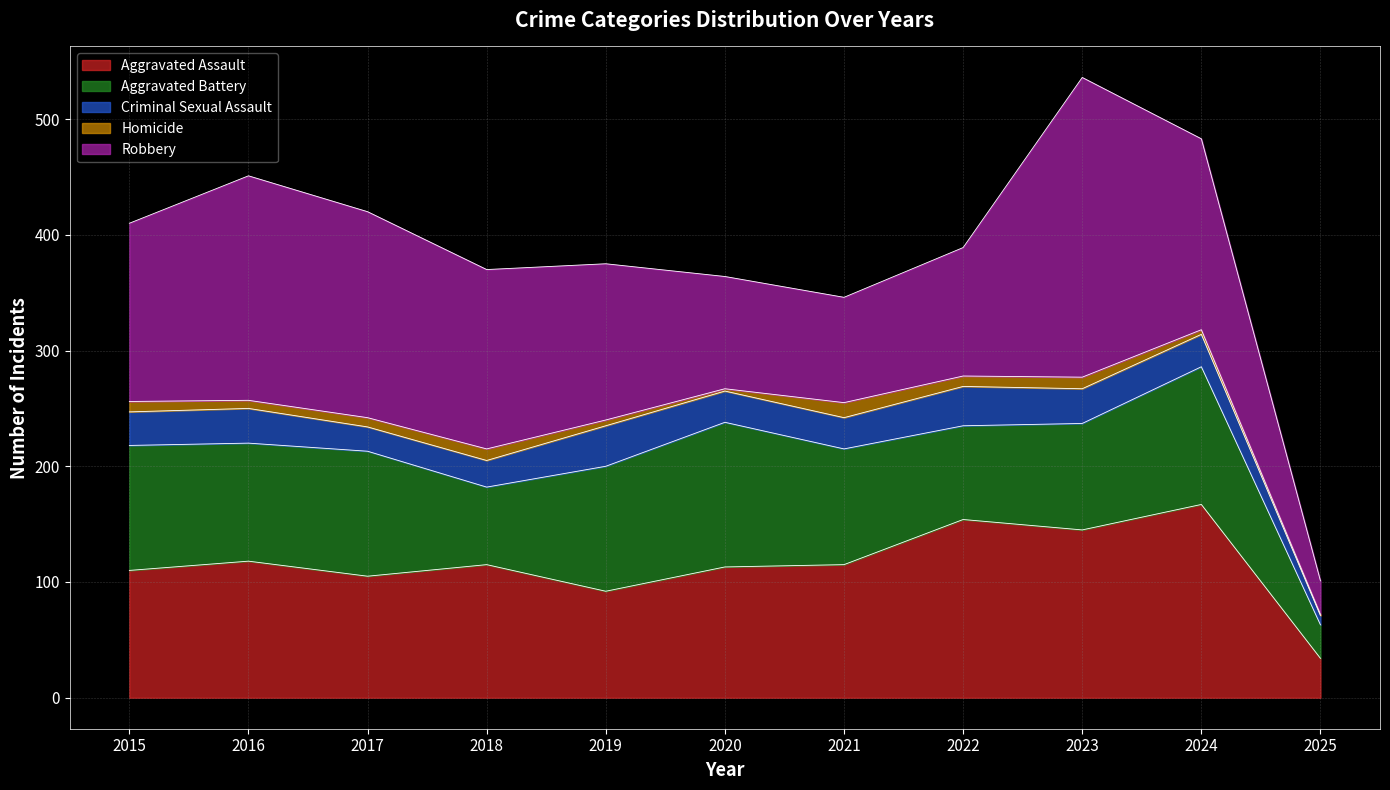

At which category is the sum across all series the highest?

2023